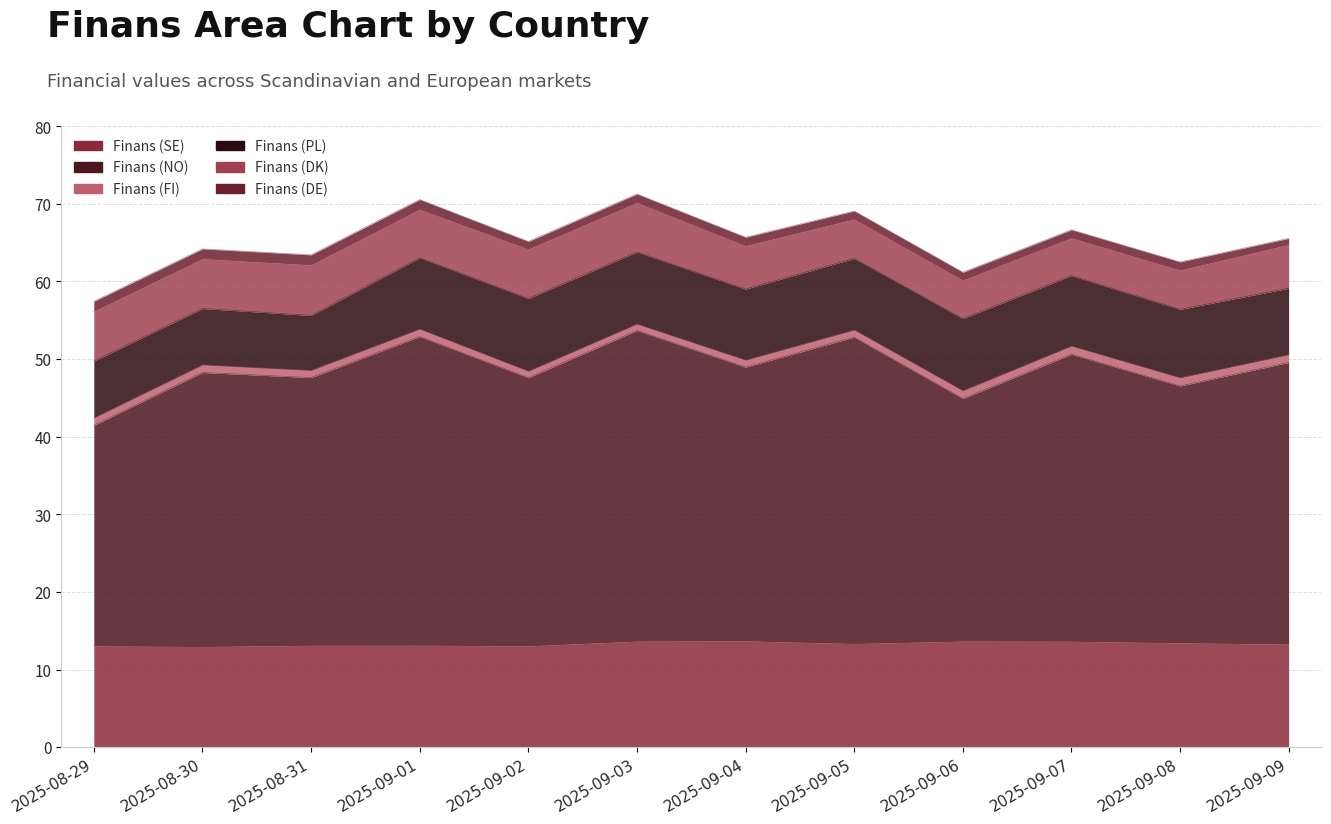

At which label does Finans (DE) reach its peak?

2025-08-31